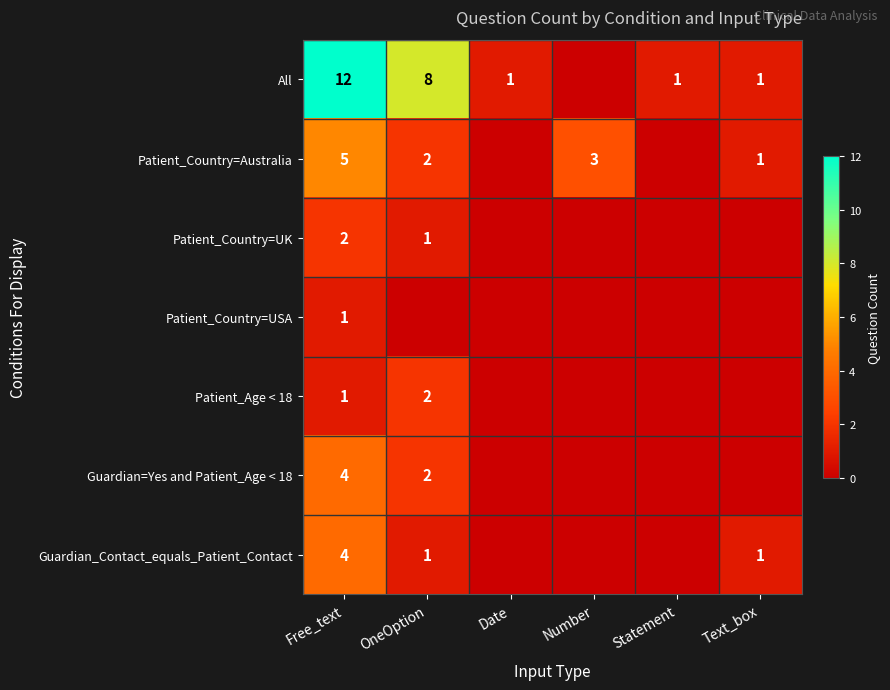

Is it true that Patient_Country=USA equals 1 at Free_text?

True